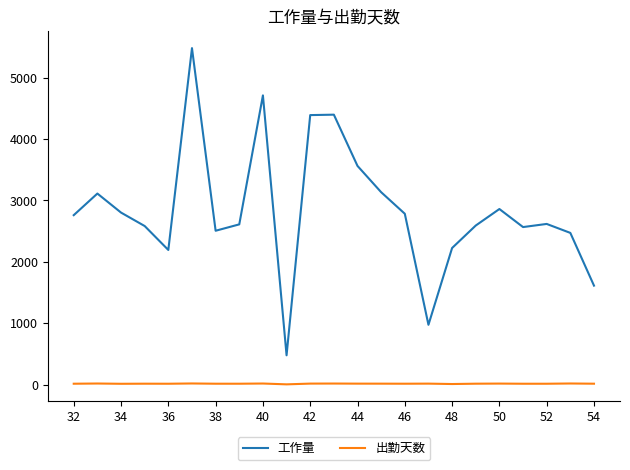

True or false: 出勤天数 and 工作量 intersect in this chart.

False